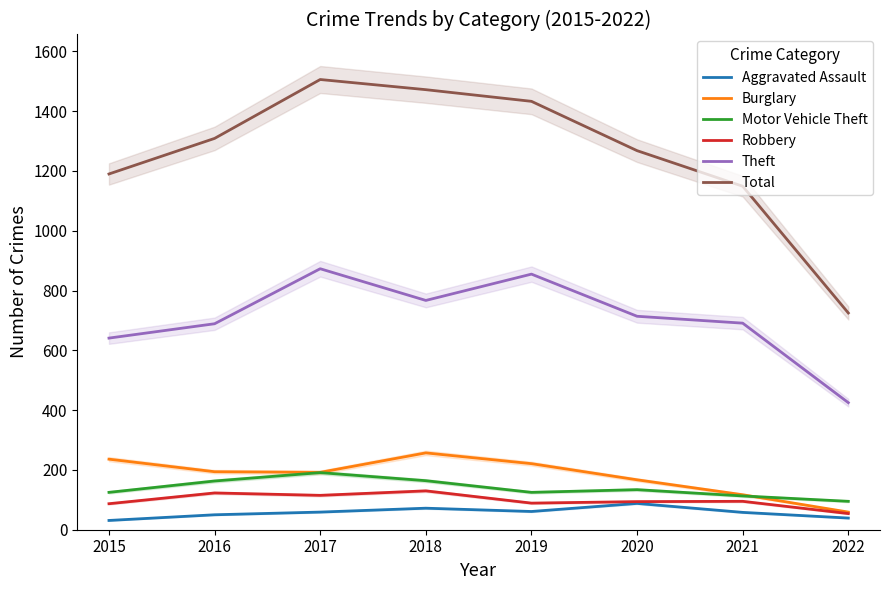

Where is Aggravated Assault nearest to the value 59?

2017